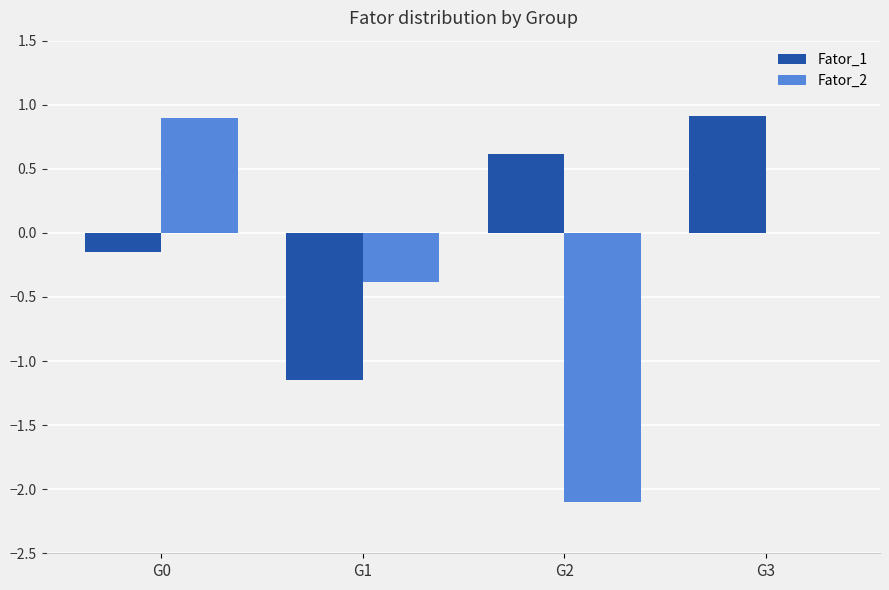

The value of Fator_2 at G2 is -2.1. True or false?

True